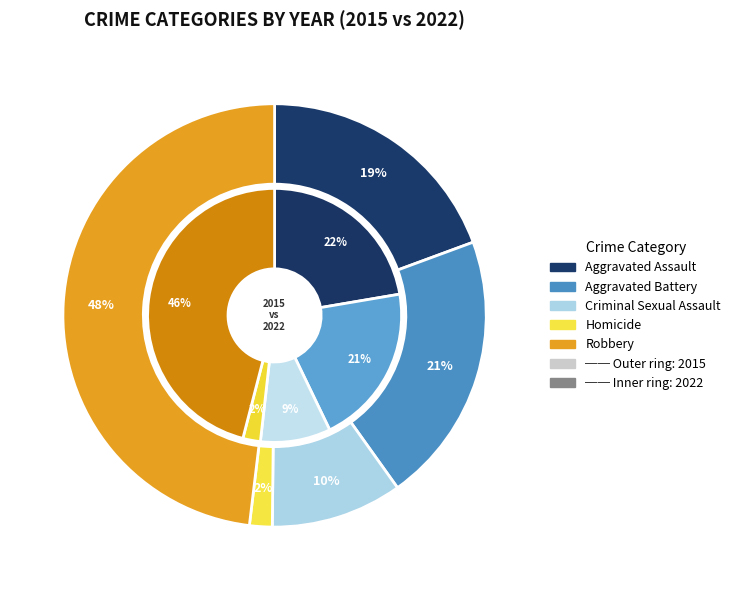

What percentage is the 4 slice, to the nearest percent?

48%